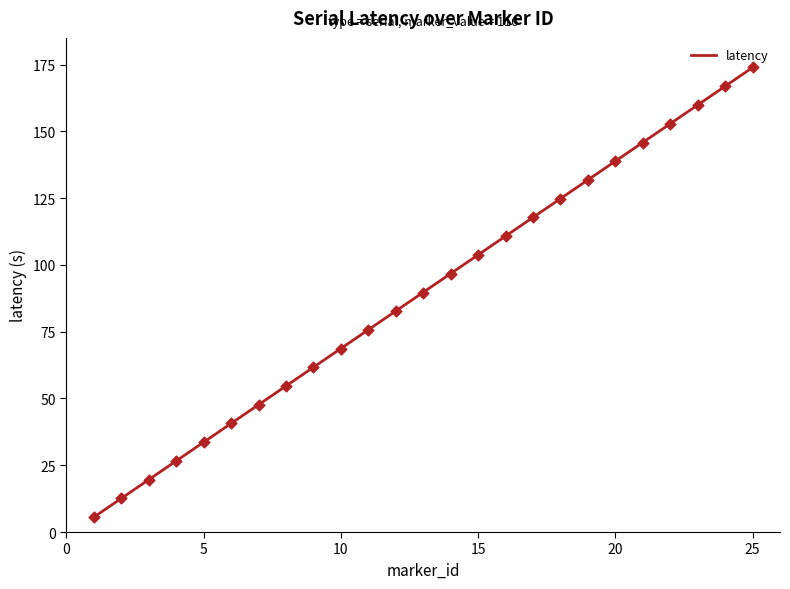

Between 25 and 23, which is larger?

25